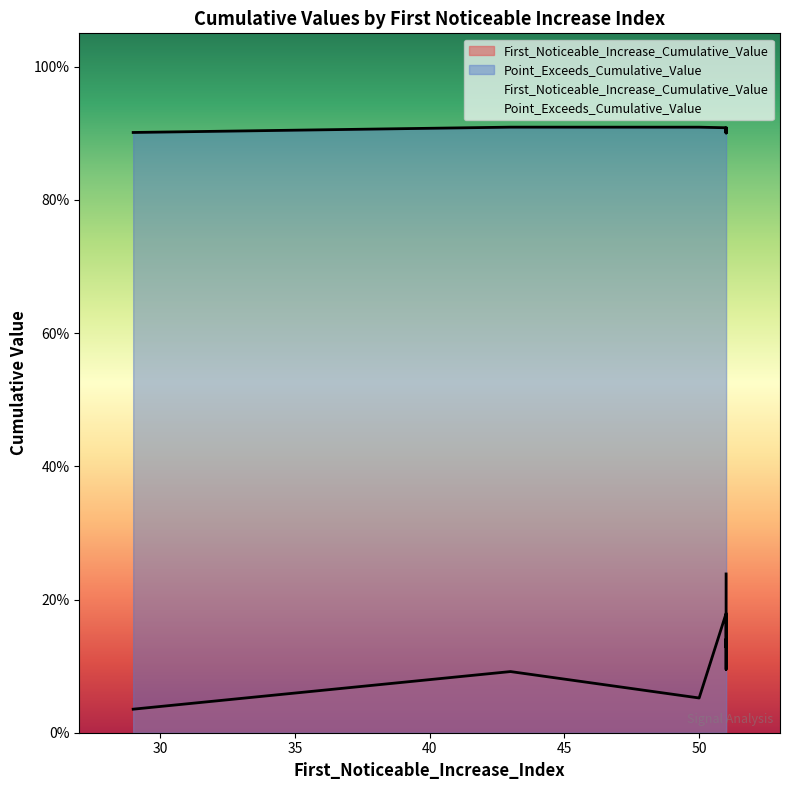

What is the difference between the maximum and second lowest values in the First_Noticeable_Increase_Cumulative_Value series?

0.2